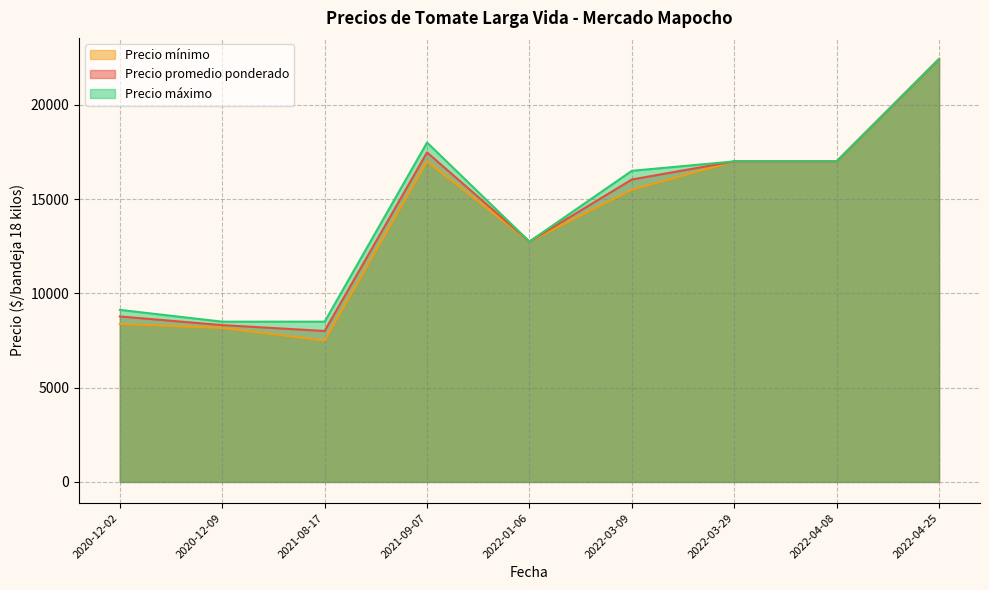

What is the smallest value displayed?

7500.0